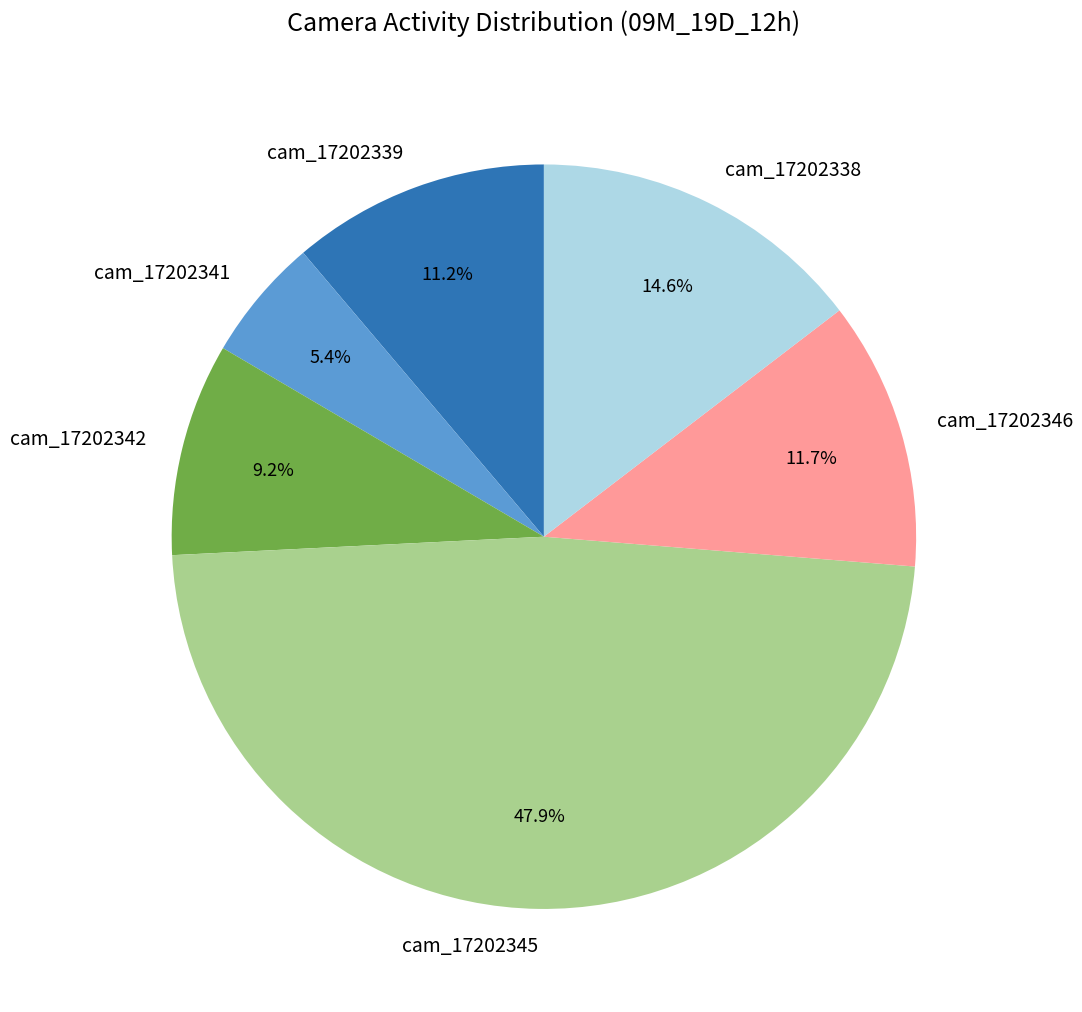

What is the ratio of the value at cam_17202341 to the value at cam_17202338?

0.4